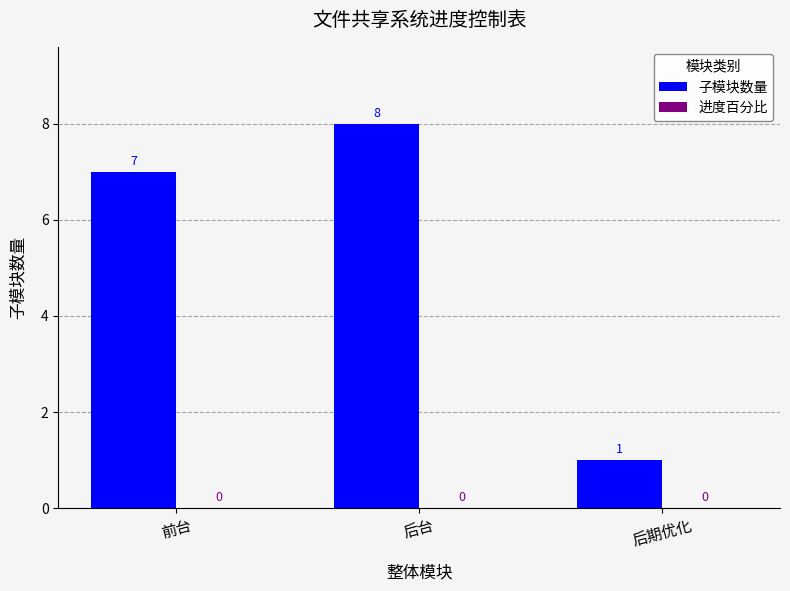

What is the approximate value at 前台?

7